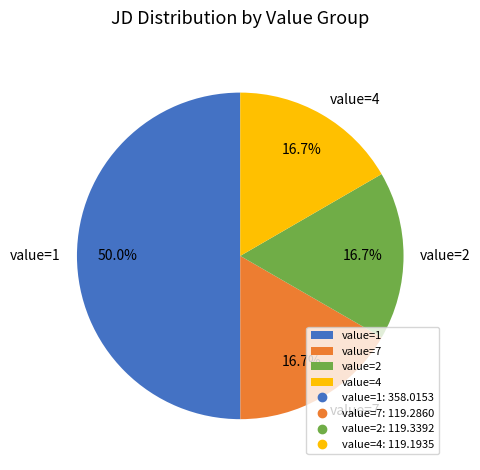

What is the largest slice in the pie chart?

value=1